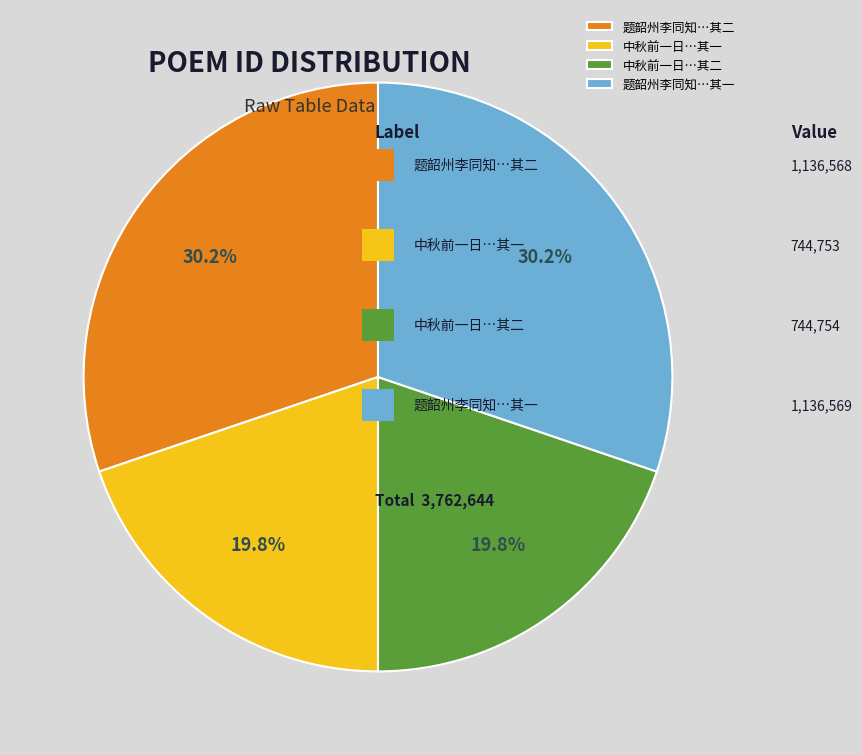

Does 题韶州李同知…其一 account for over 50% of the chart?

No